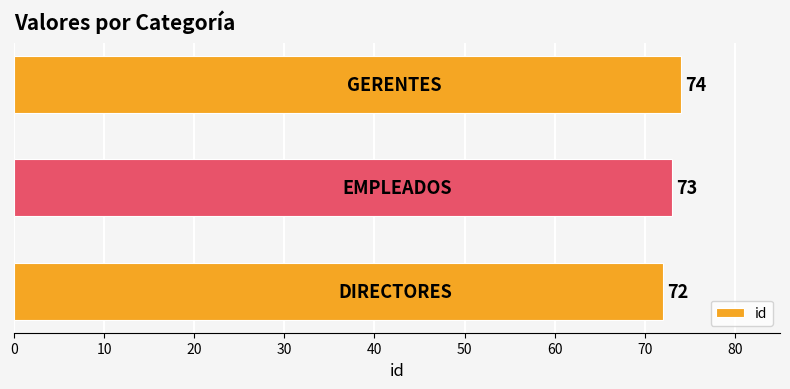

What is the average value?

73